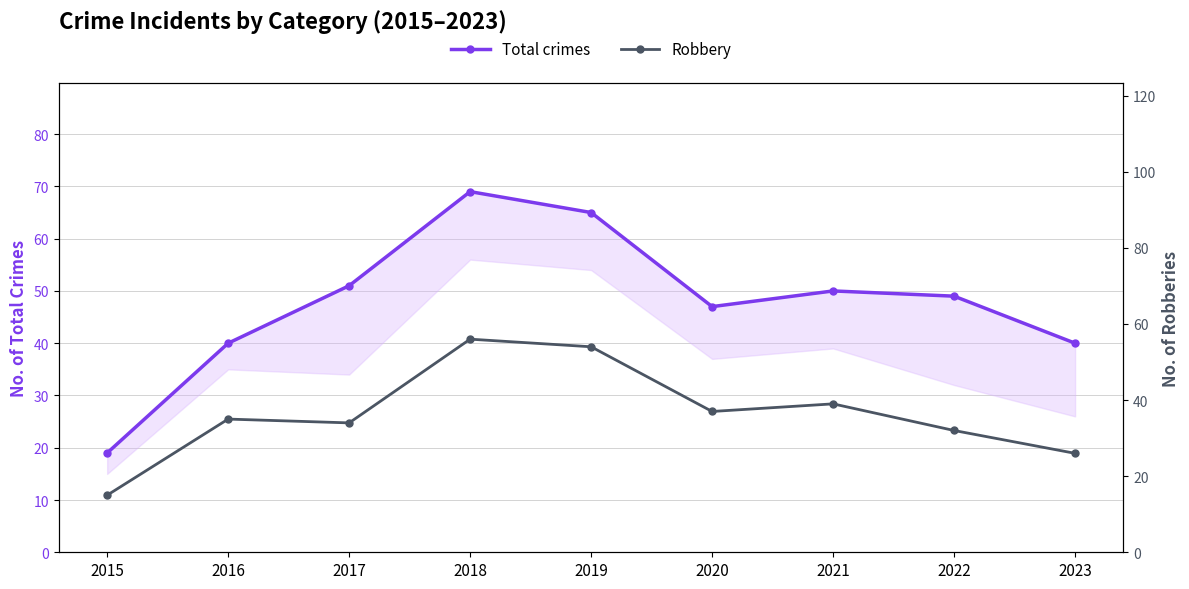

Where is the first local minimum for Total crimes?

2020